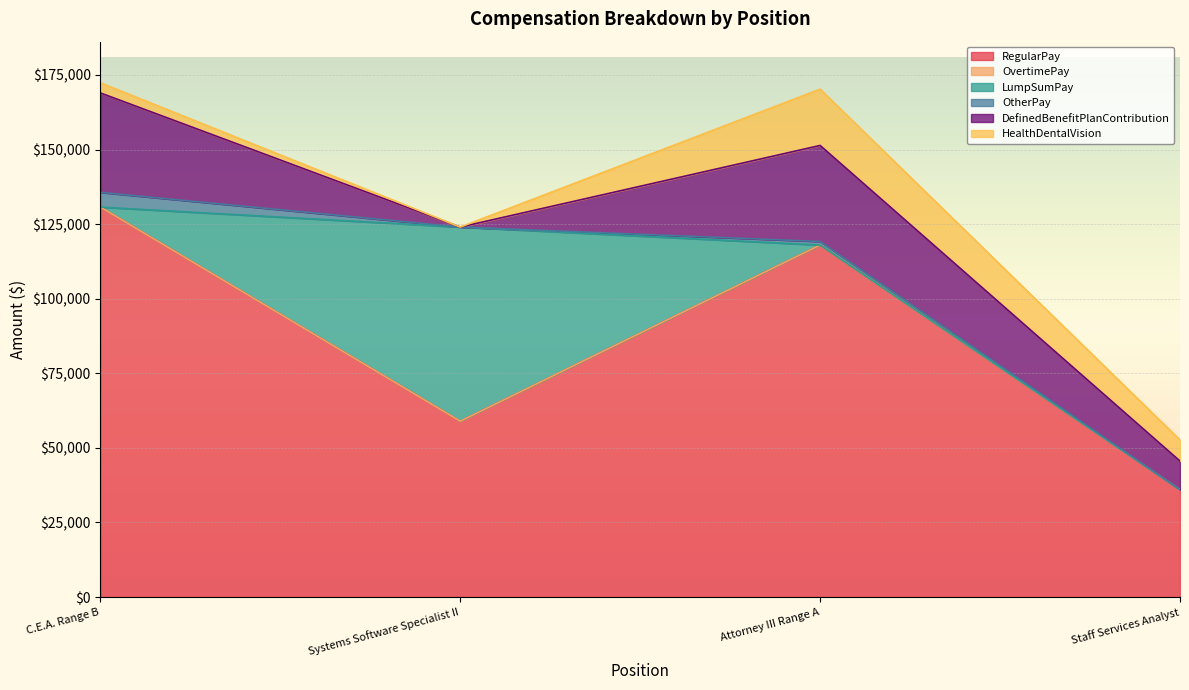

At which category is the sum across all series the highest?

C.E.A. Range B